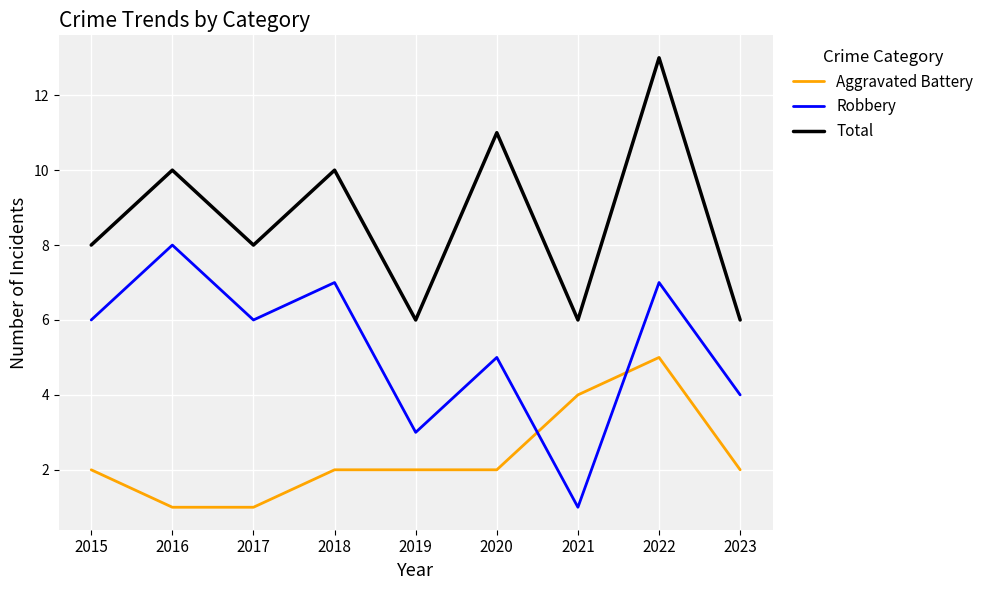

Is the value of Total at 2016 greater than the value of Aggravated Battery at 2019?

Yes